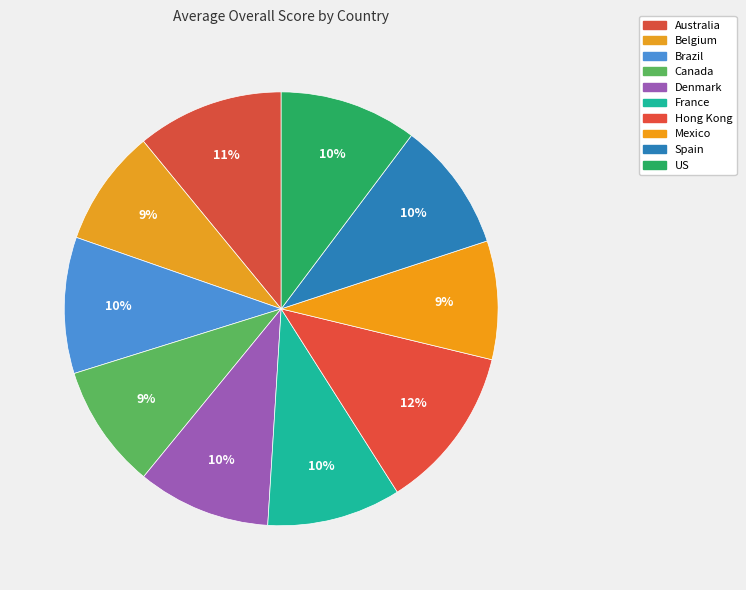

Which has a higher value, US or Canada?

US